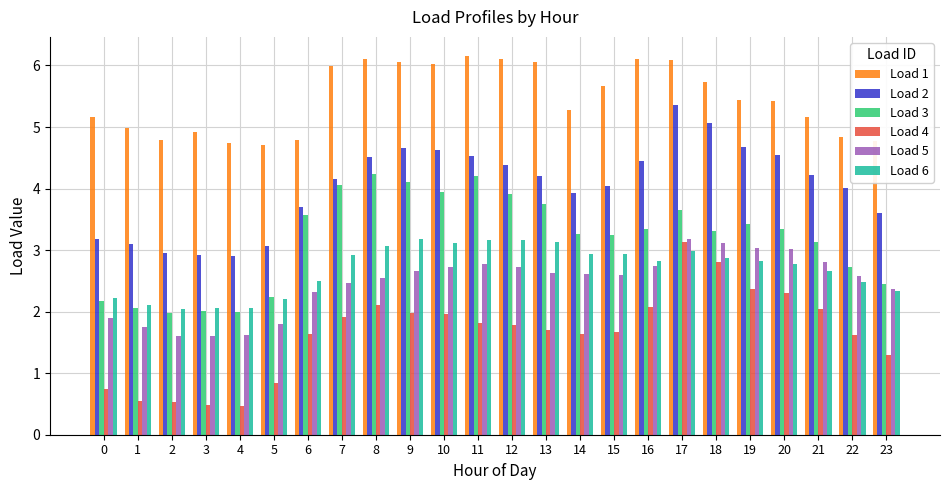

What is the minimum value shown in the chart?

0.5